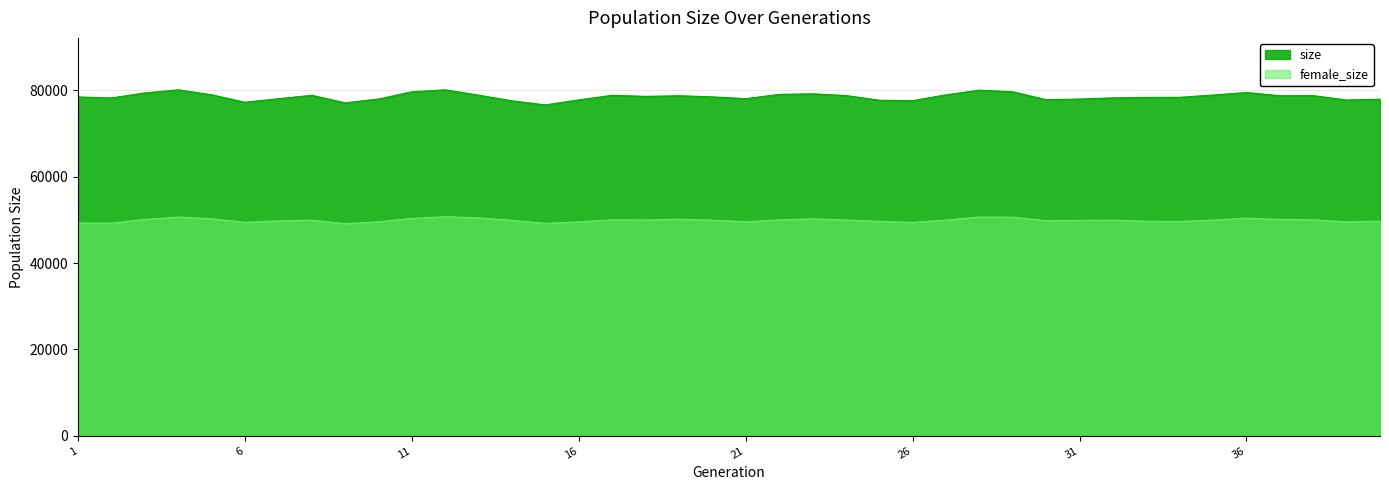

True or false: female_size has a value of 31225 at 11.

False